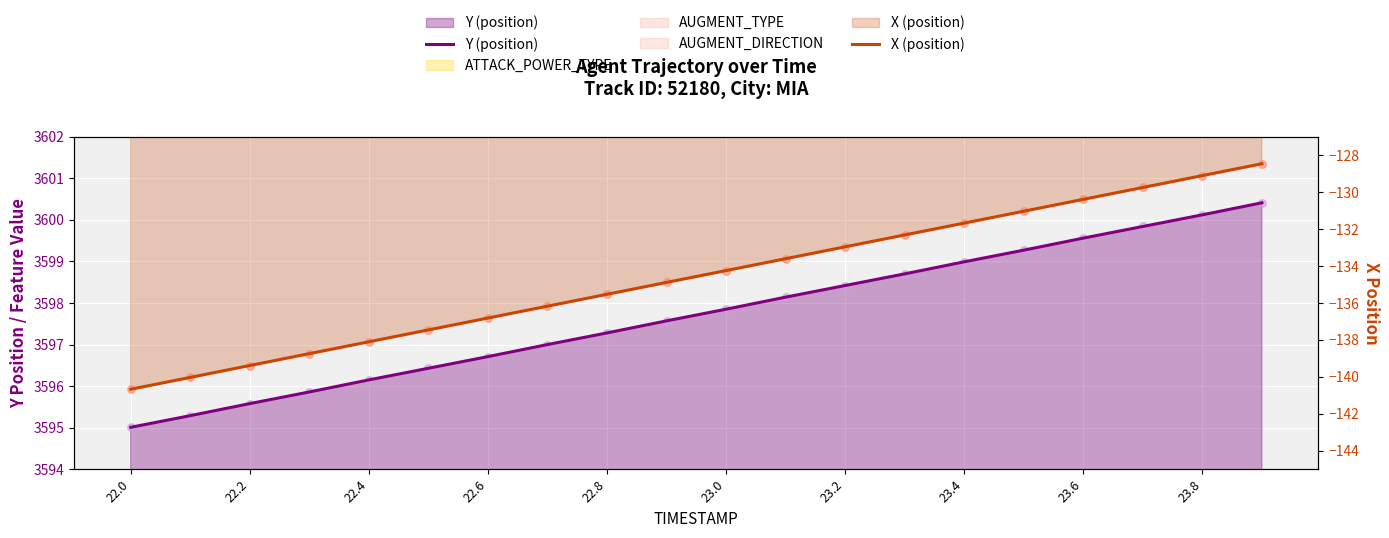

Which series has the widest spread of Y values?

X (position)